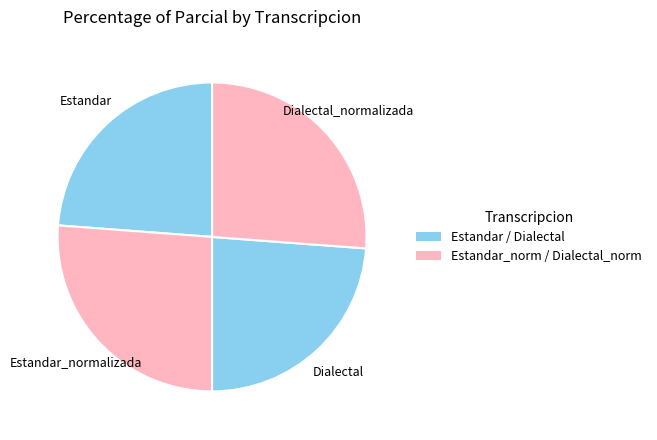

Count the number of slices in the pie.

4